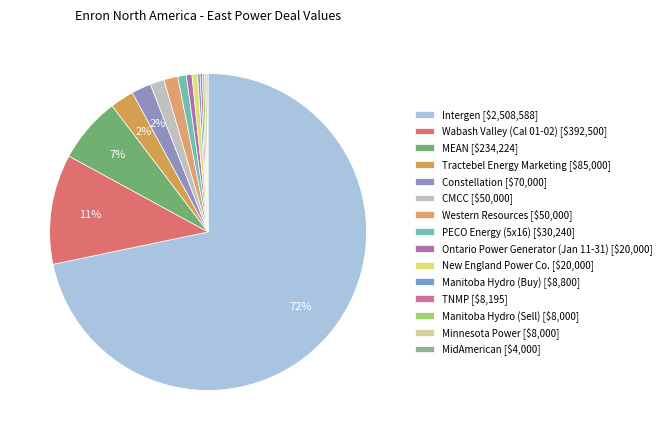

To the nearest percent, what percentage of the pie is New England Power Co.?

1%